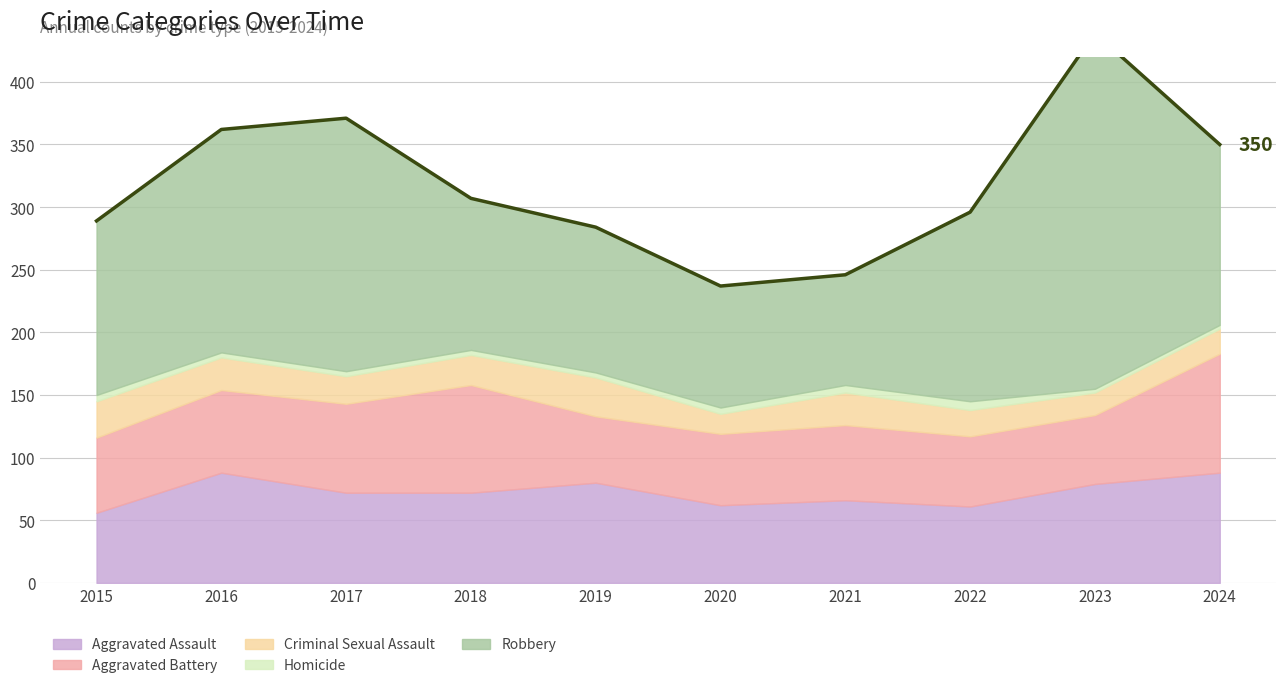

Which series has the largest range (max minus min)?

Robbery